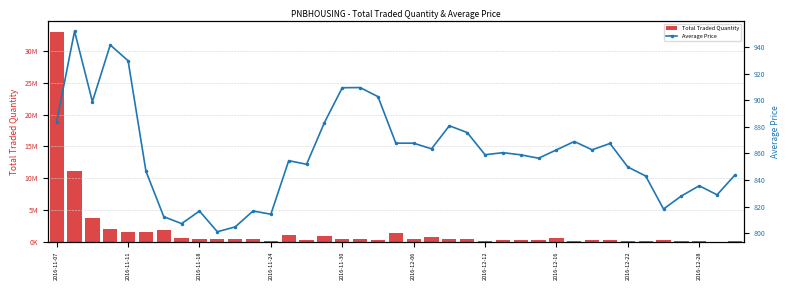

The Total Traded Quantity series shows 151137.6 at 14. True or false?

False